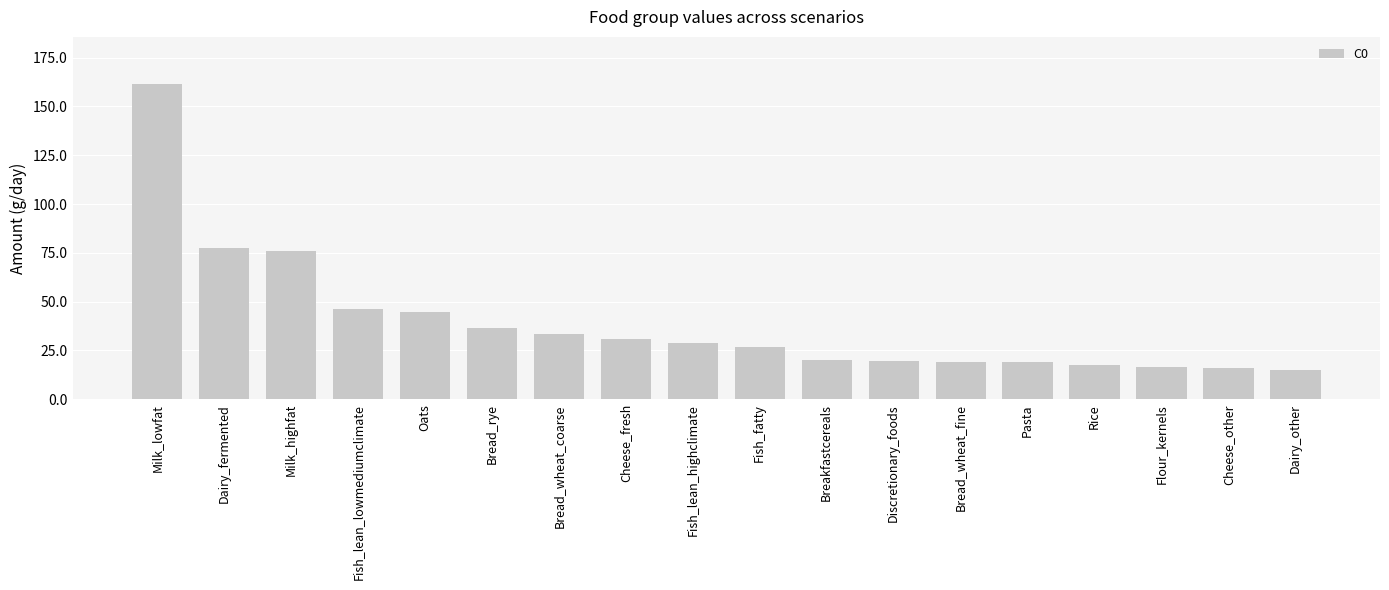

What is the change in value from Cheese_fresh to Cheese_other?

-14.6